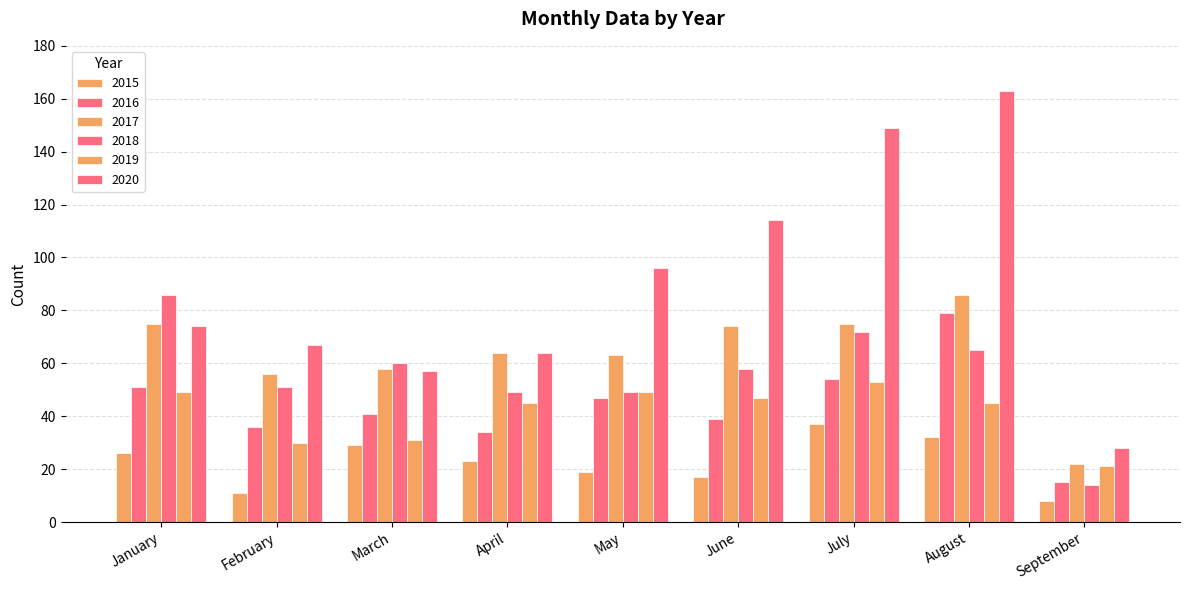

How many bars are there in total?

54